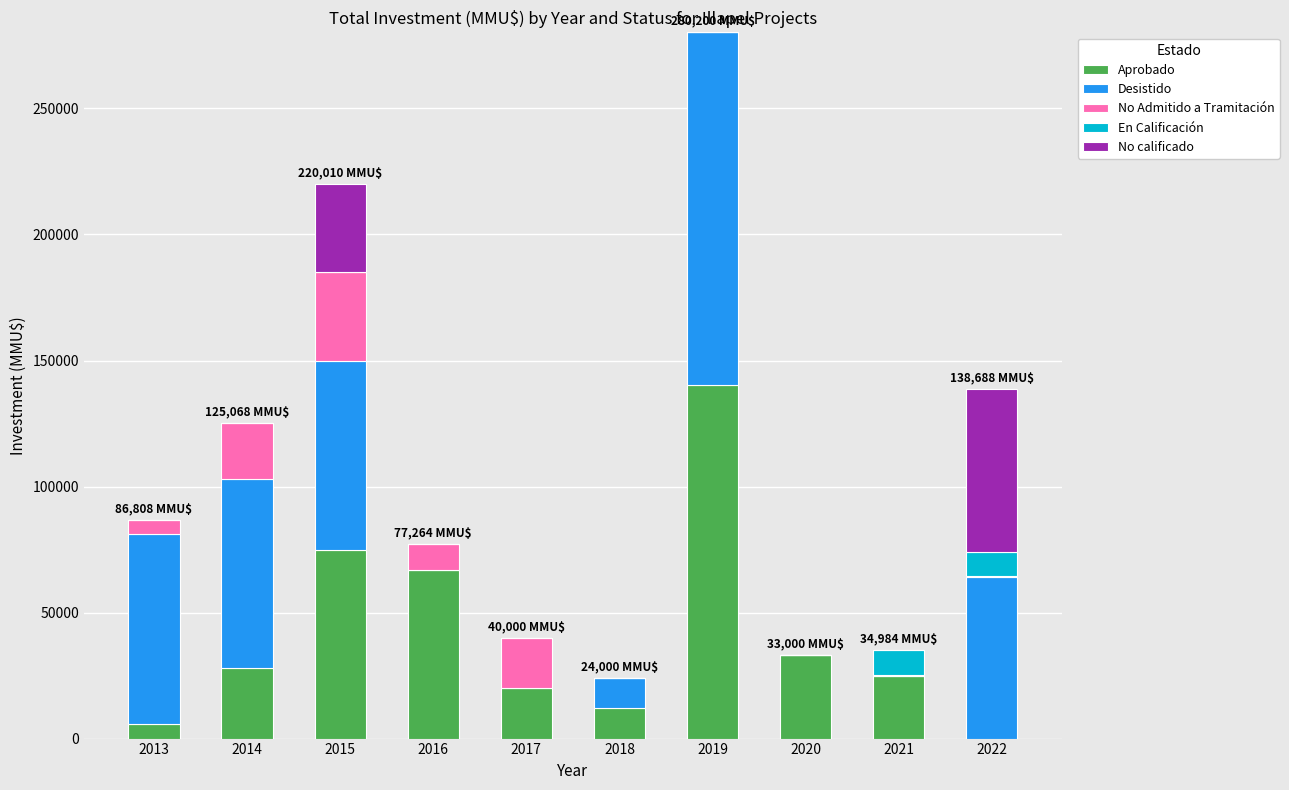

The value of Aprobado at 2022 is 0. True or false?

True